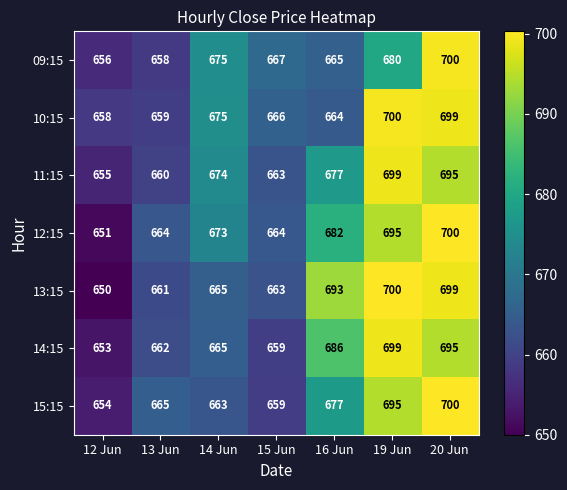

Which series has the widest spread of values?

13:15